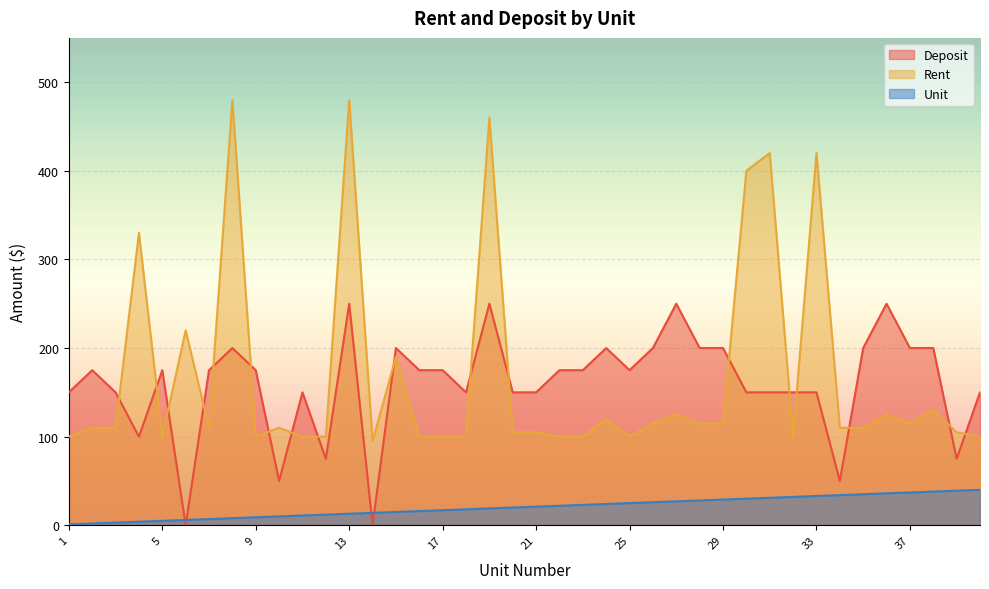

Reading left to right, list all the values displayed in this chart.

Deposit: 1=150	2=175	3=150	4=100	5=175	6=0	7=175	8=200	9=175	10=50	11=150	12=75	13=250	14=0	15=200	16=175	17=175	18=150	19=250	20=150	21=150	22=175	23=175	24=200	25=175	26=200	27=250	28=200	29=200	30=150	31=150	32=150	33=150	34=50	35=200	36=250	37=200	38=200	39=75	40=150
Rent: 1=100	2=110	3=110	4=330	5=100	6=220	7=110	8=480	9=100	10=110	11=100	12=100	13=480	14=95	15=190	16=100	17=100	18=100	19=460	20=105	21=105	22=100	23=100	24=120	25=100	26=115	27=125	28=115	29=115	30=400	31=420	32=100	33=420	34=110	35=110	36=125	37=115	38=130	39=105	40=100
Unit: 1=1	2=2	3=3	4=4	5=5	6=6	7=7	8=8	9=9	10=10	11=11	12=12	13=13	14=14	15=15	16=16	17=17	18=18	19=19	20=20	21=21	22=22	23=23	24=24	25=25	26=26	27=27	28=28	29=29	30=30	31=31	32=32	33=33	34=34	35=35	36=36	37=37	38=38	39=39	40=40